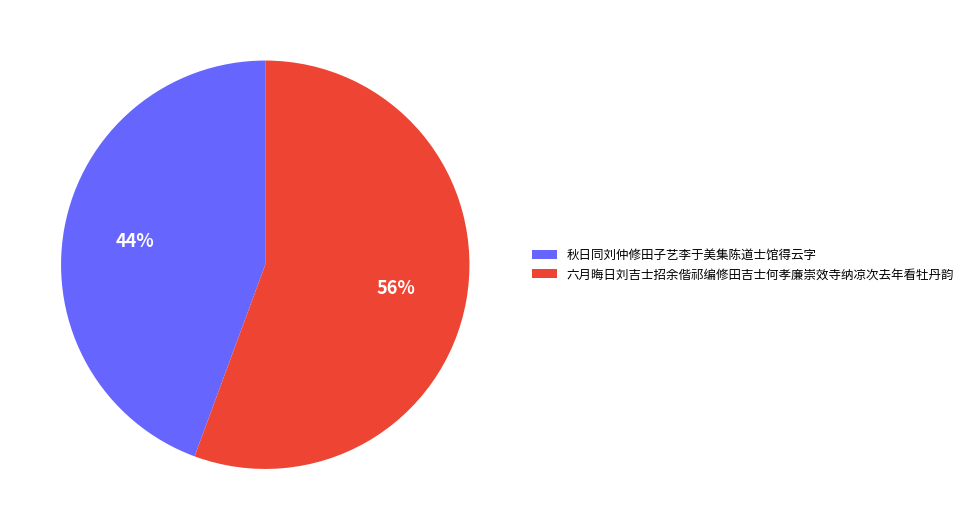

Is there any slice that represents more than half of the pie?

Yes